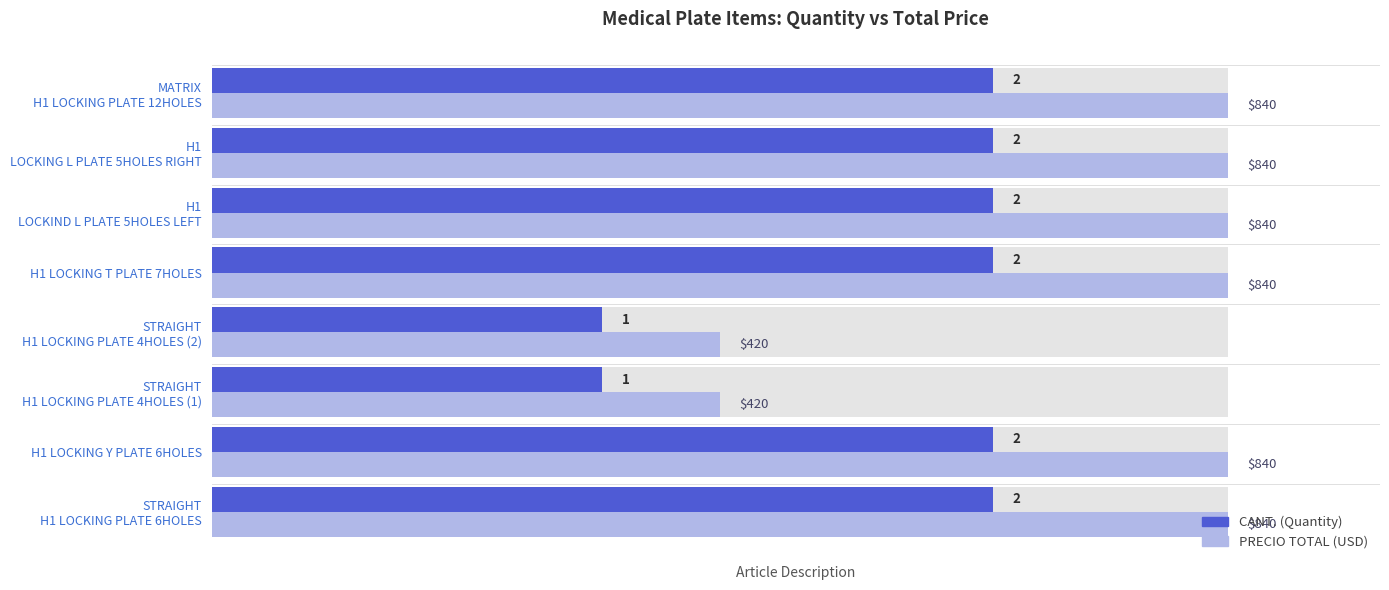

What is the average value of the PRECIO TOTAL (USD) series?

2.3